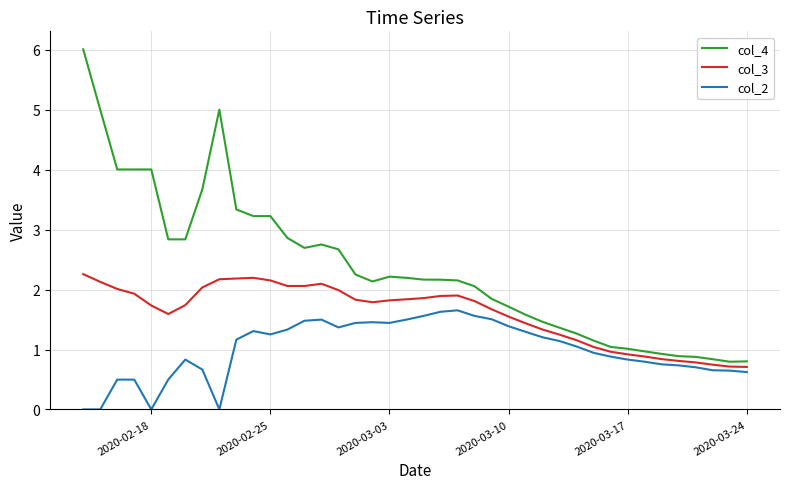

Which series has the largest total across all categories?

col_4